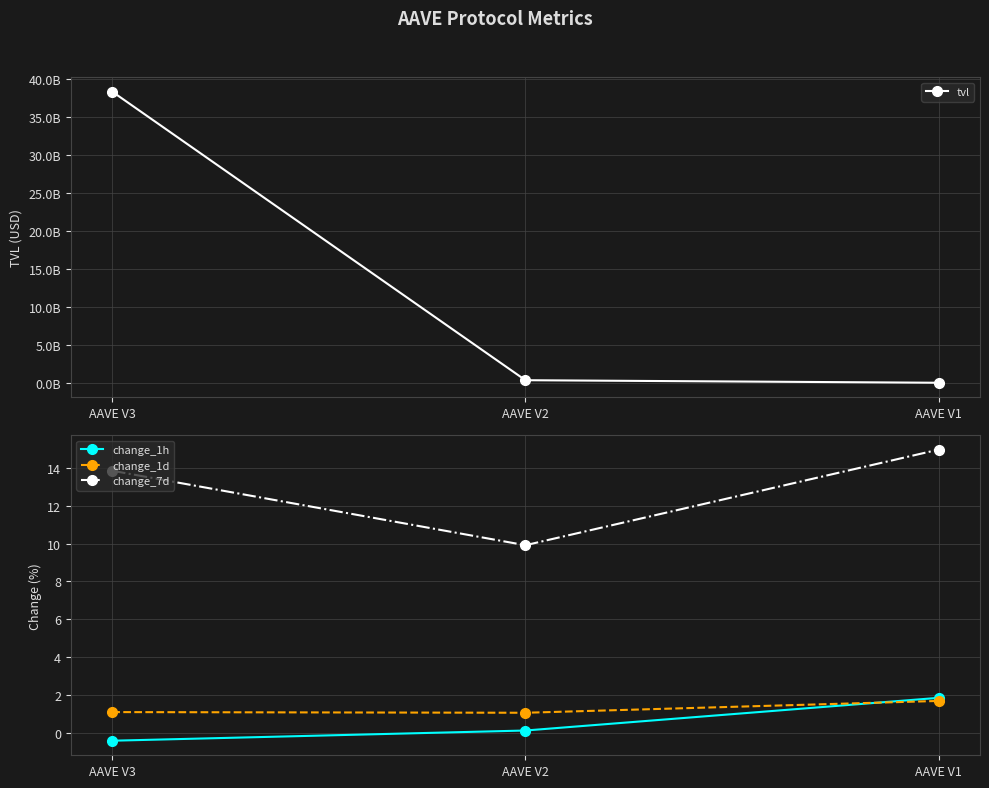

At which category does the chart reach its minimum across all series?

AAVE V3